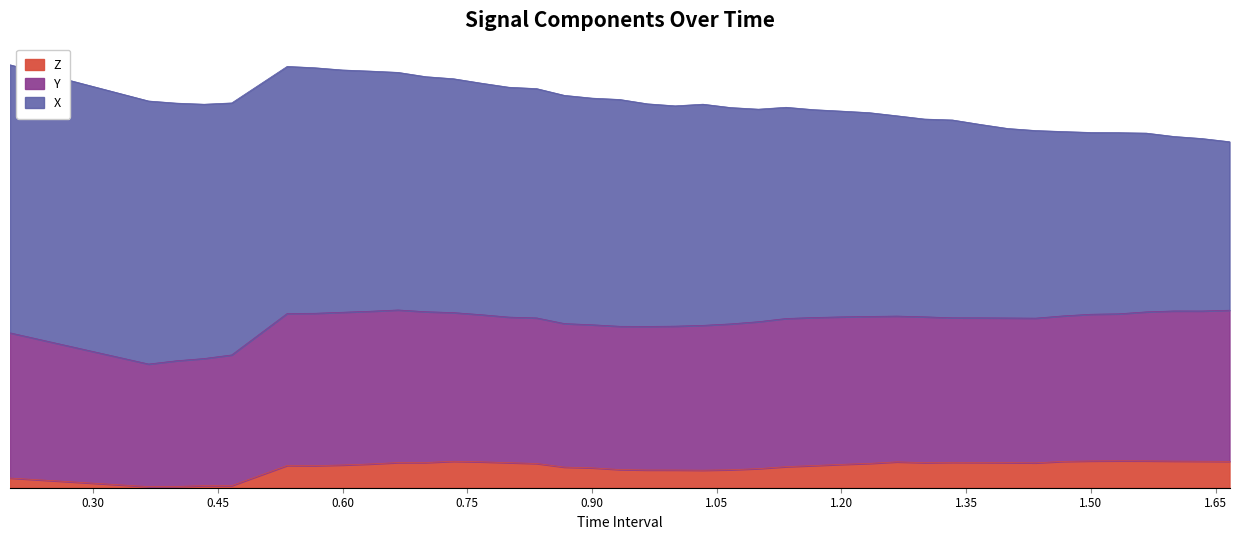

The Y series shows 0.5 at 19. True or false?

True